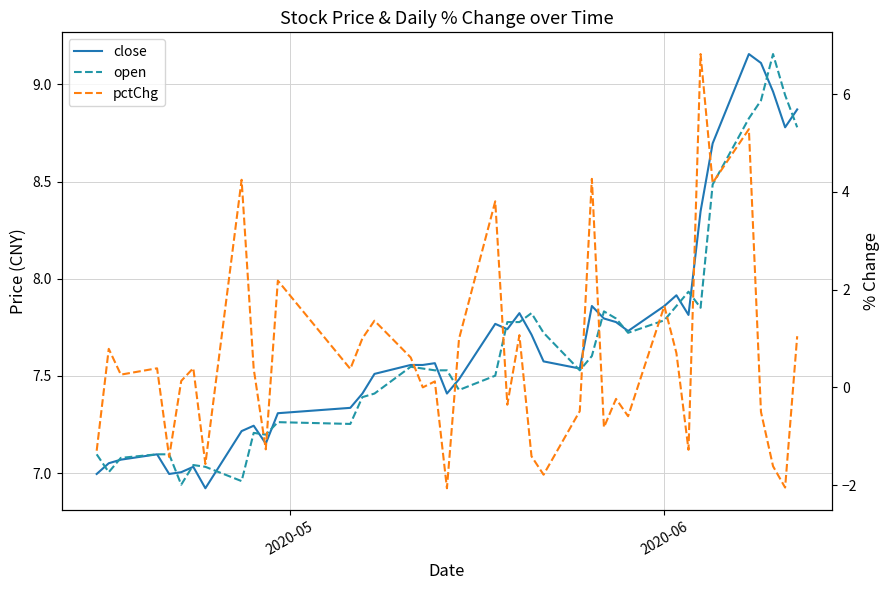

How many negative values does the pctChg series have?

16